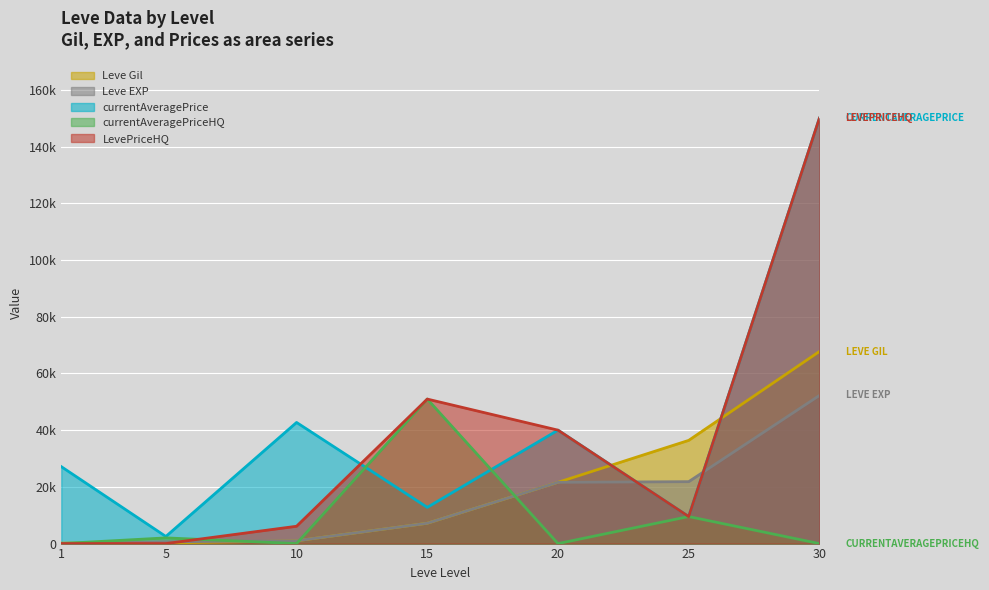

What is the average value of the LevePriceHQ series?

36656